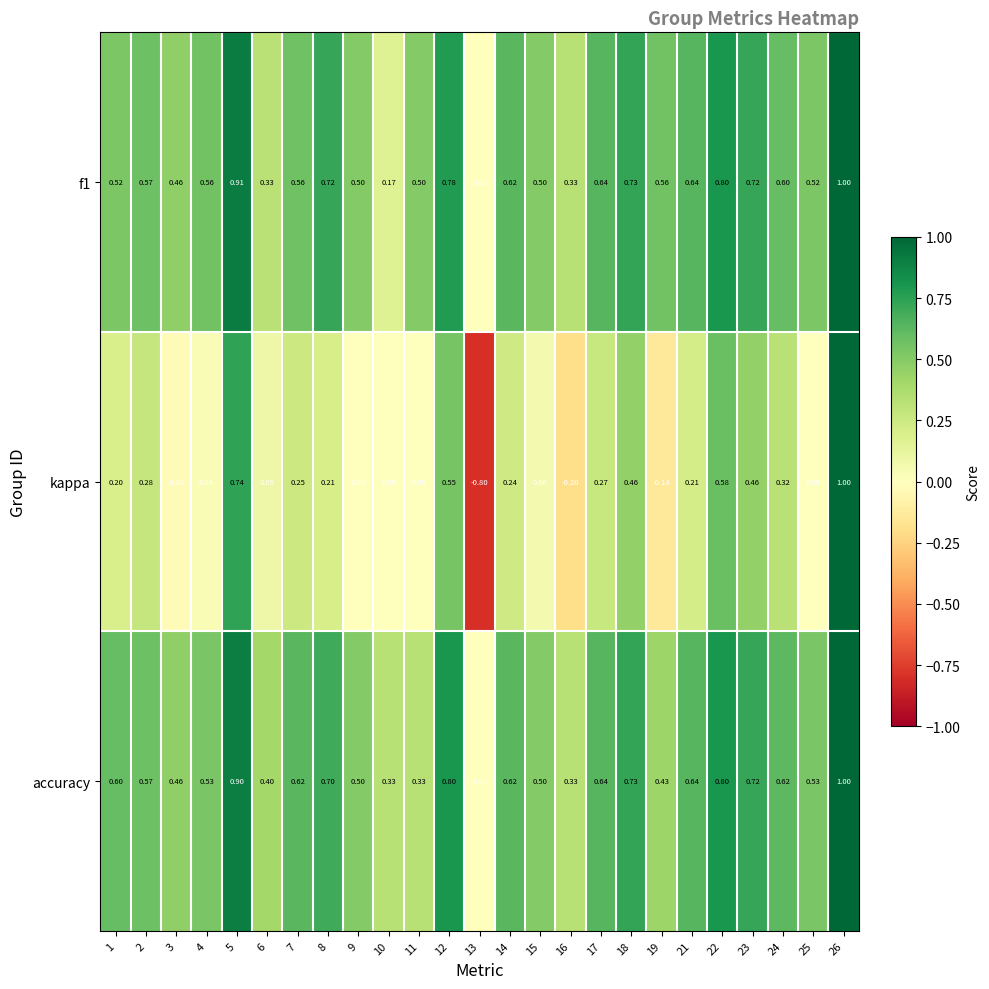

Which series has the largest total across all categories?

accuracy